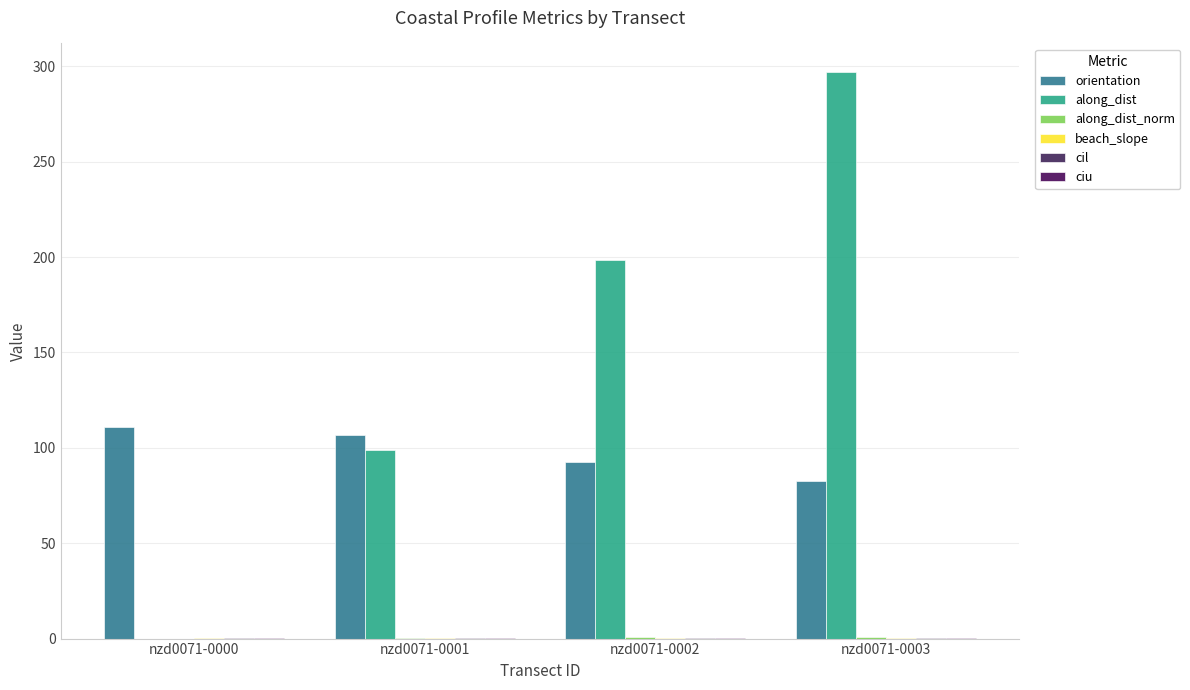

The ciu series shows 0.1 at nzd0071-0000. True or false?

True